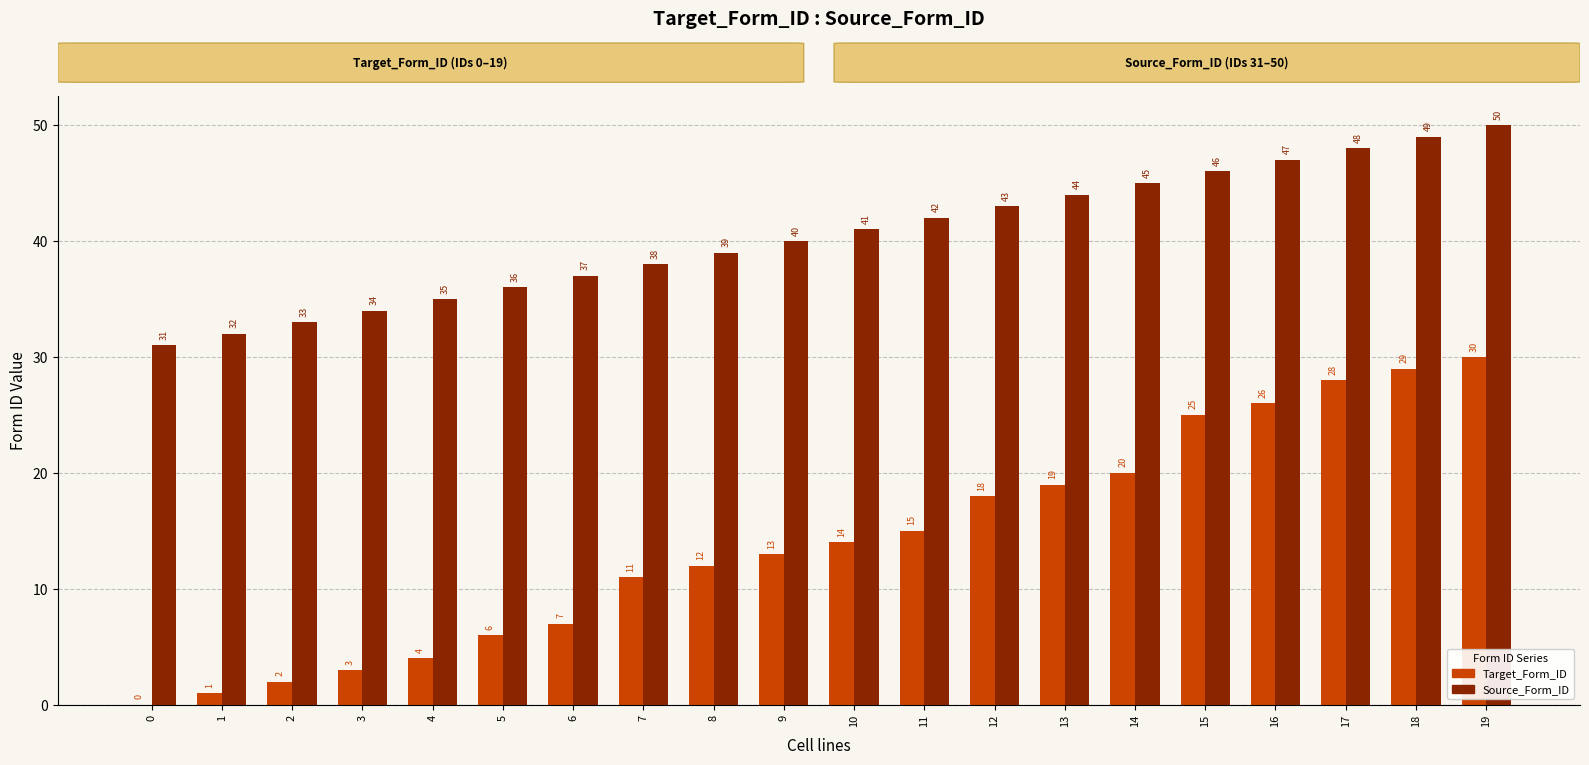

Which category has the highest value in the Target_Form_ID series?

19